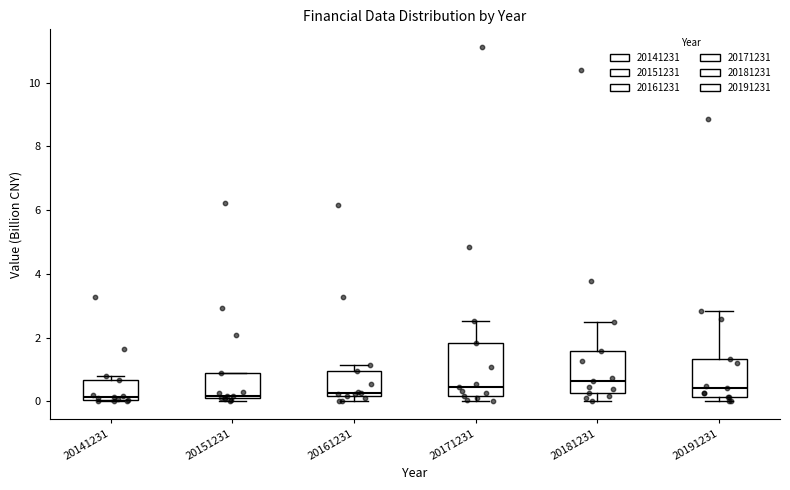

Which box is the tallest, from its lower edge to its upper edge?

20171231